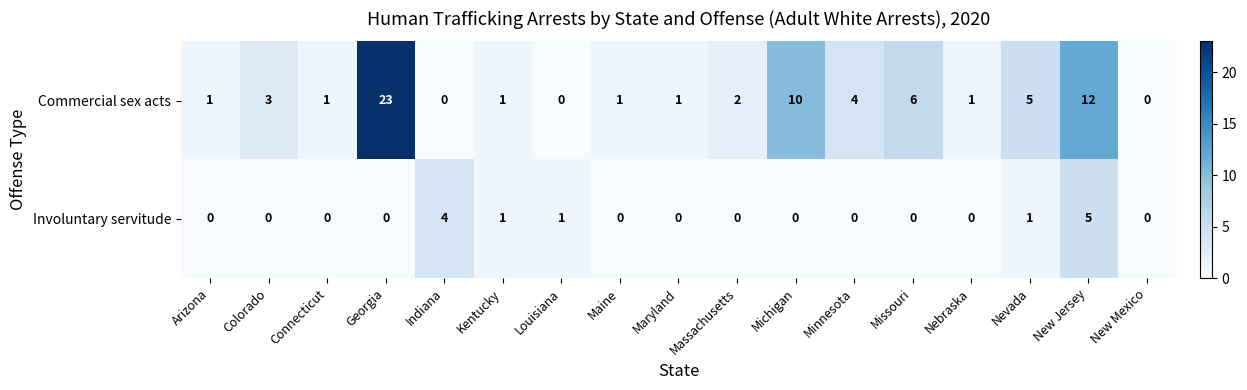

Which series has the largest range (max minus min)?

Commercial sex acts